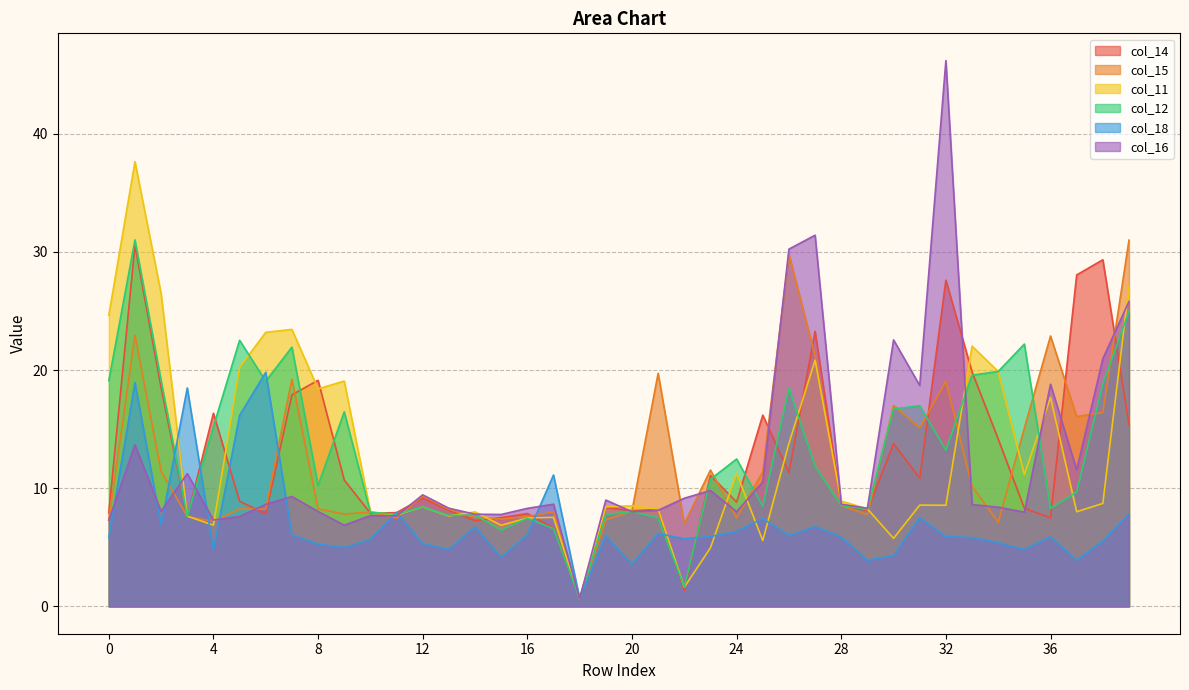

At which label does col_15 reach its peak?

39